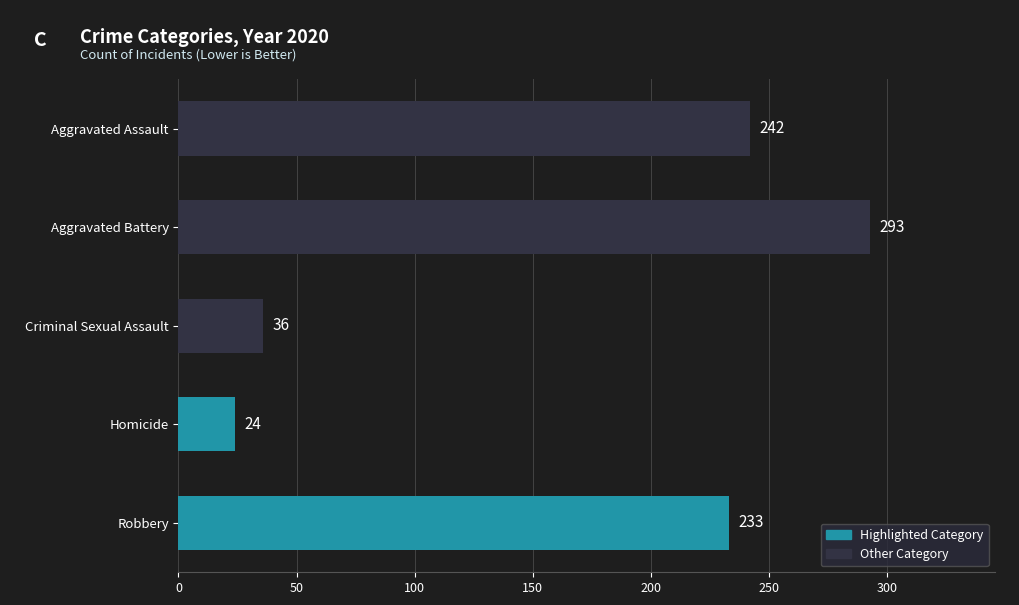

Read the value at Aggravated Battery, to the nearest 10.

290